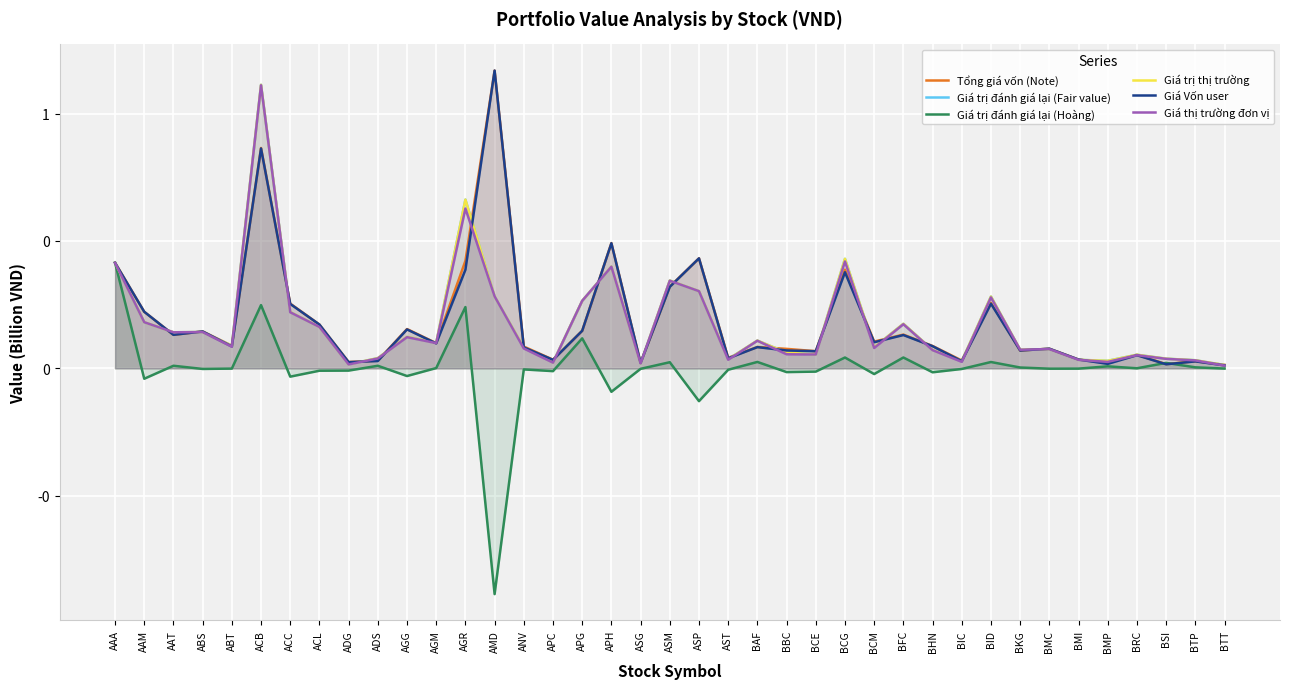

How many lines are shown in the chart?

6